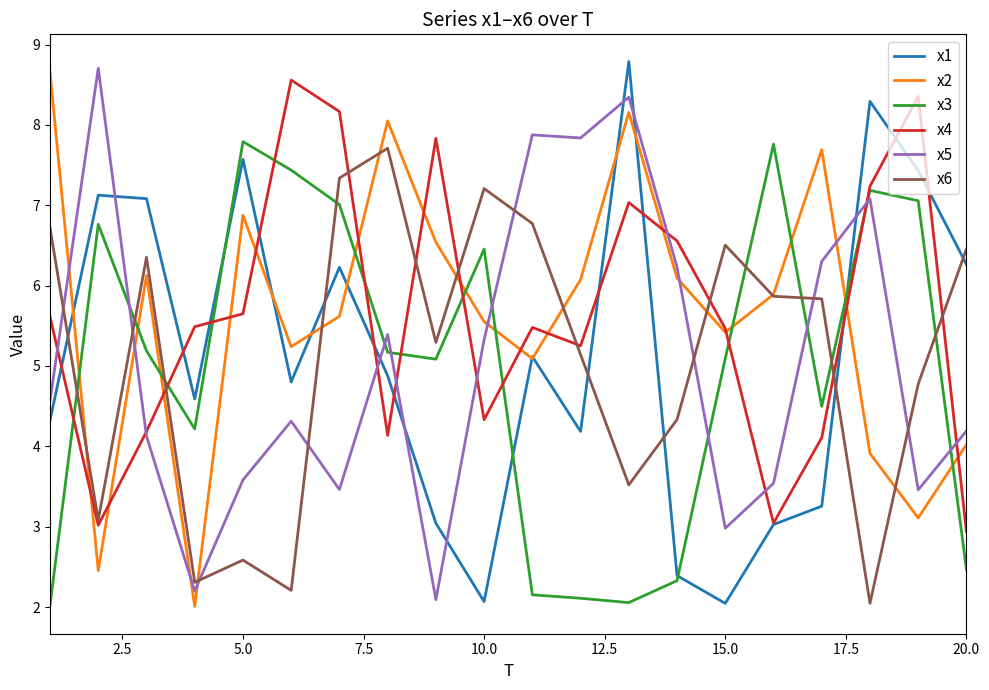

What is the greatest value displayed?

8.8